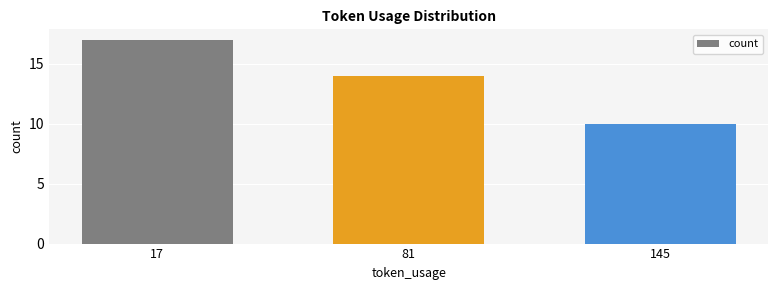

What is the value of the 1st bar from the left?

17